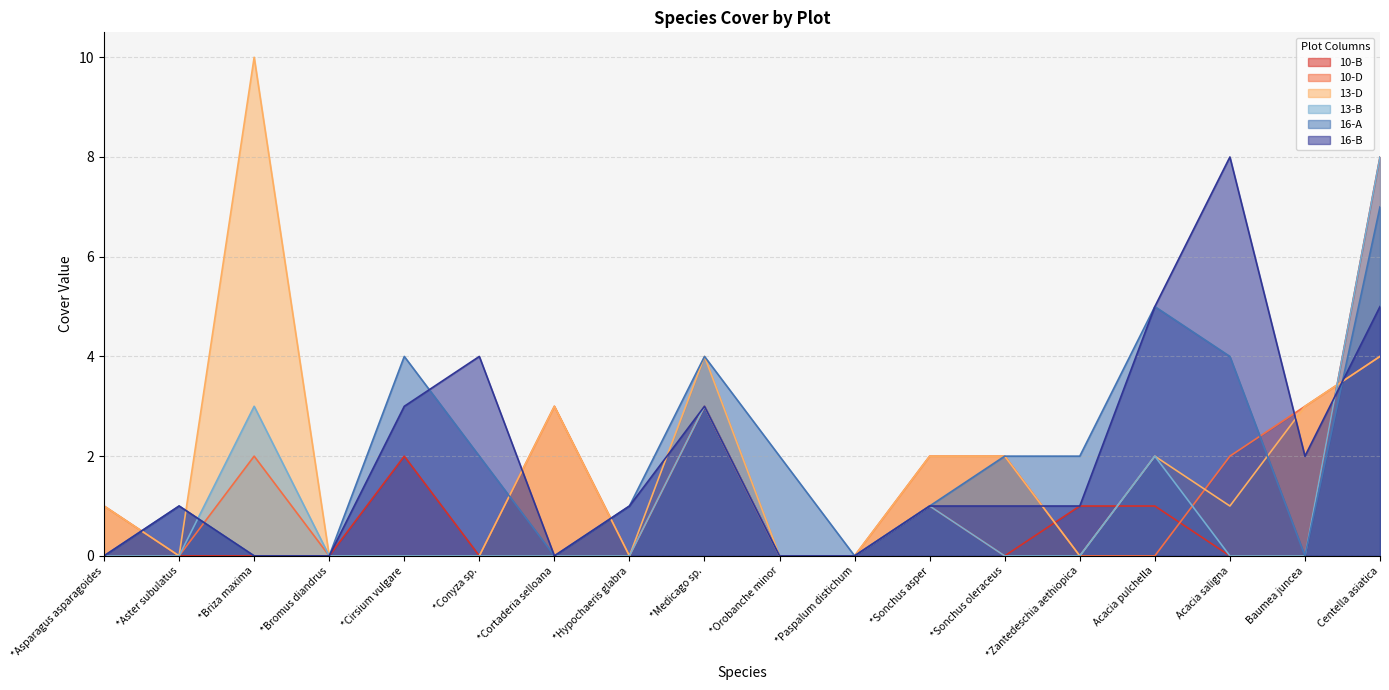

In 13-B, how many points are higher than both neighbors (excluding endpoints)?

4